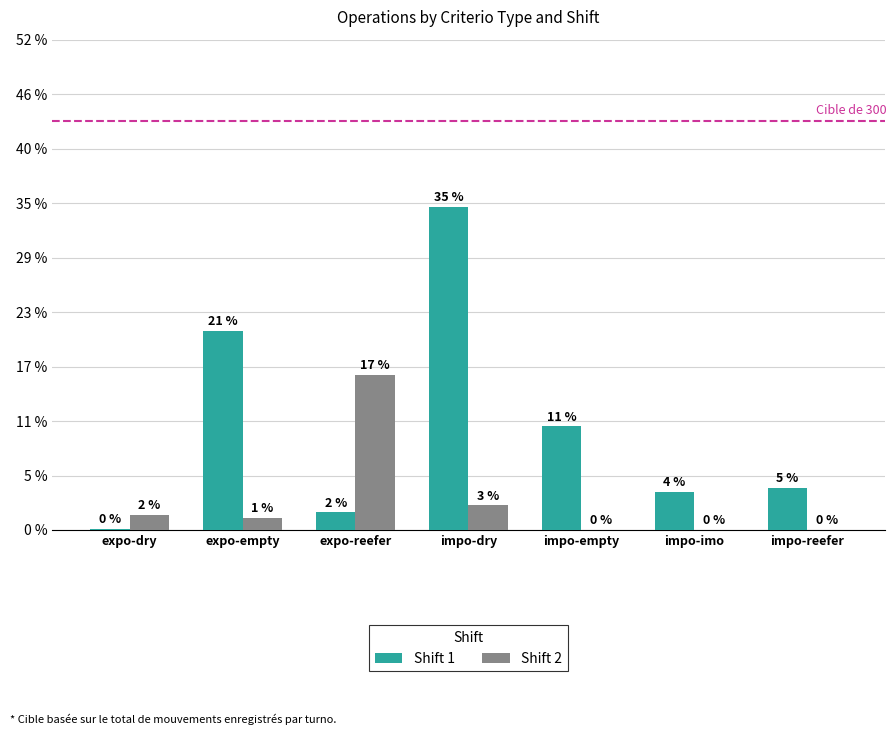

What is the difference between the maximum and second lowest values in the Shift 2 series?

114